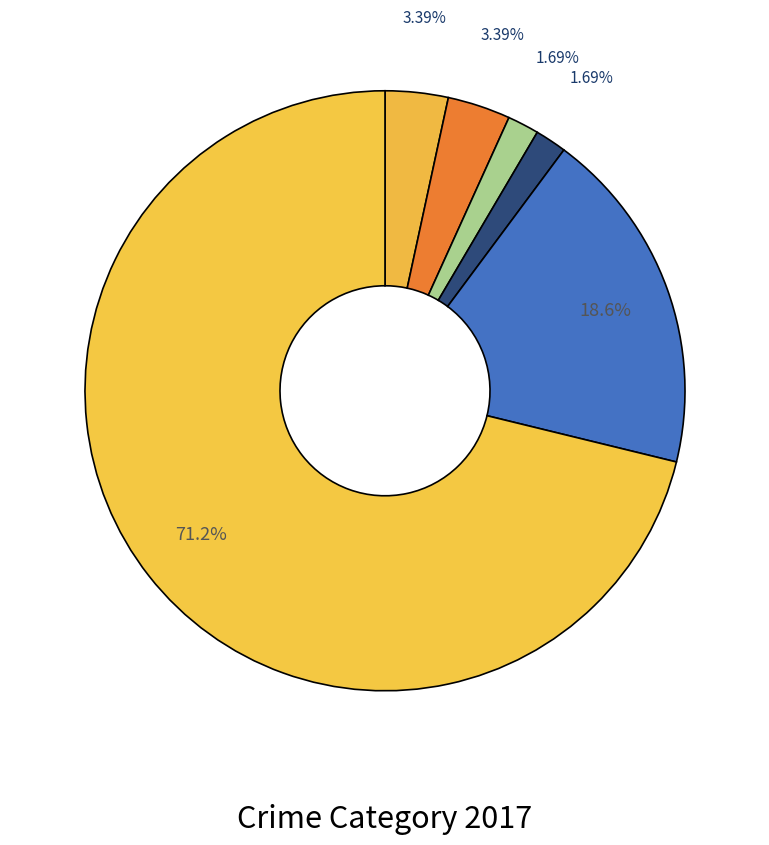

How many segments does this pie chart have?

6